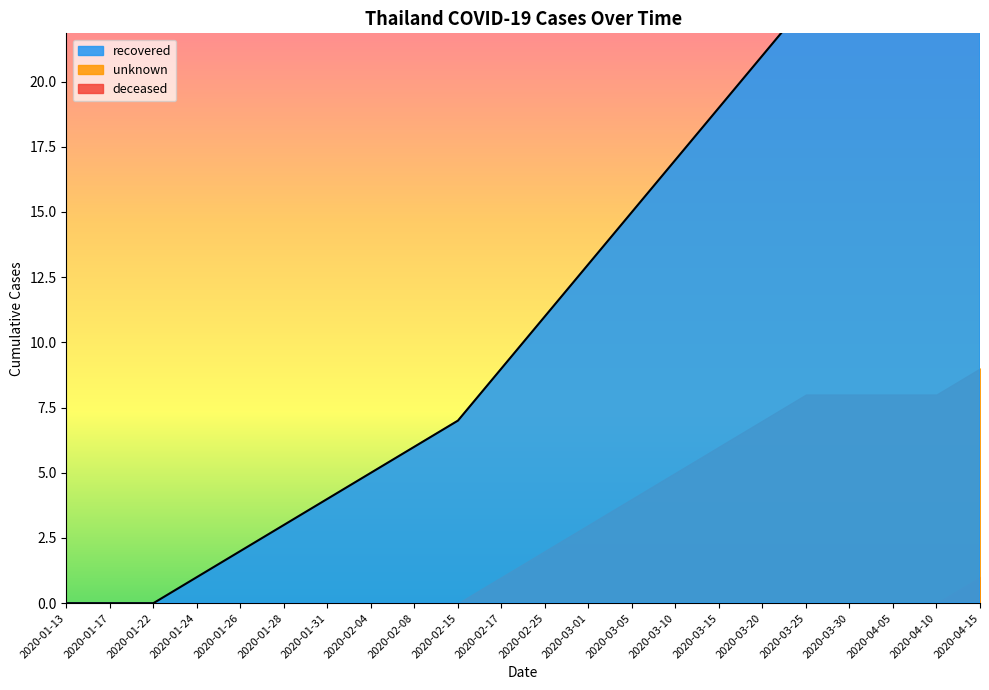

Which series has the largest range (max minus min)?

recovered